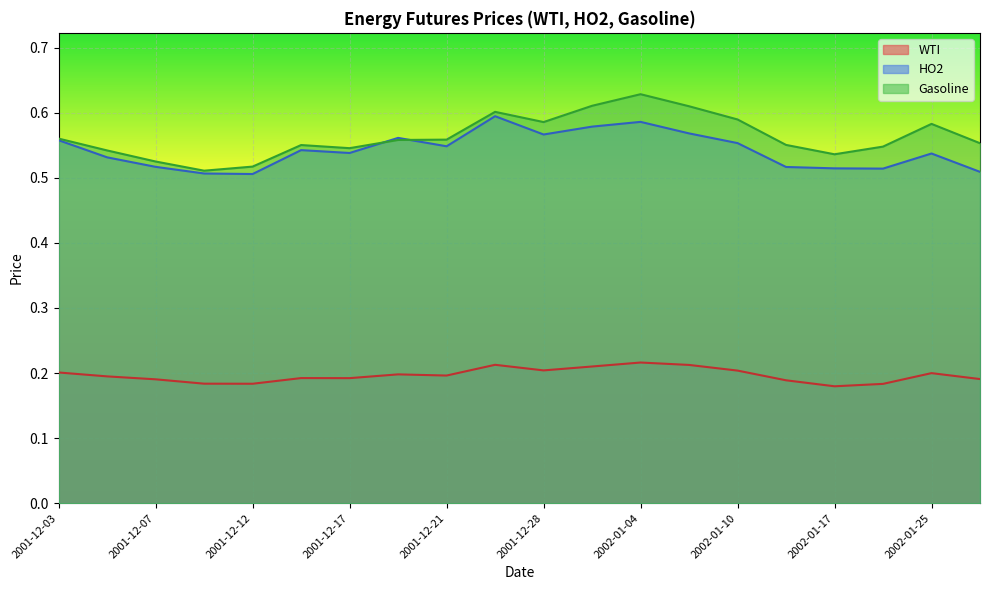

Which series has the widest spread of values?

Gasoline